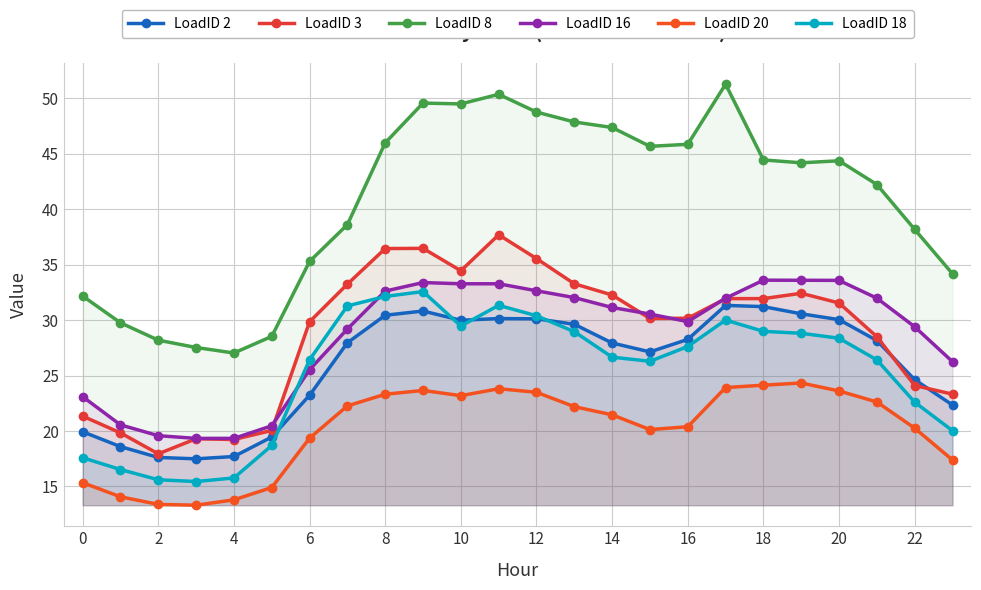

Which series changed the most between 4 and 15?

LoadID 8